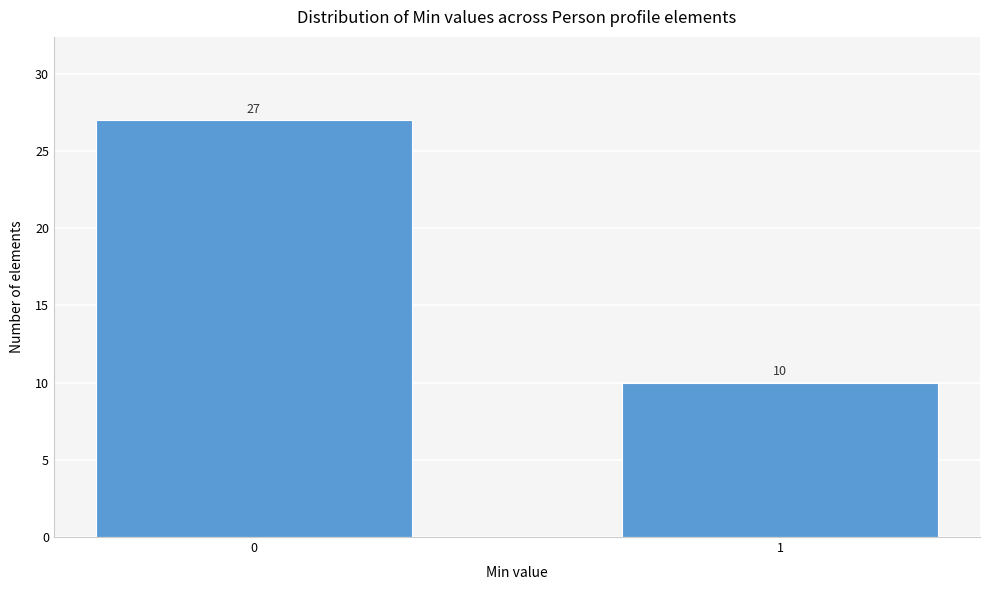

Reading right to left, extract all data points from this chart.

1=10	0=27